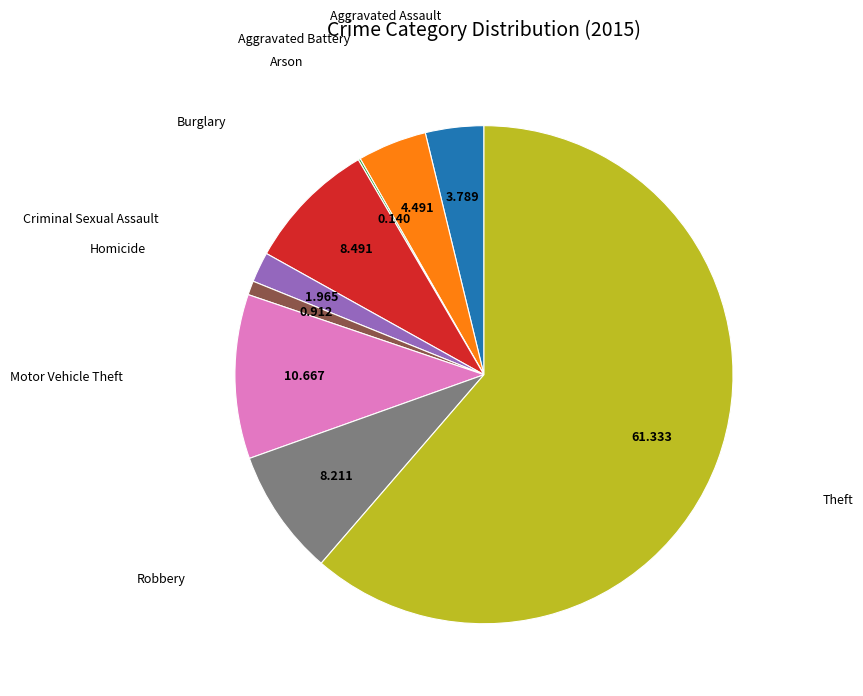

Is there any slice that represents more than half of the pie?

Yes